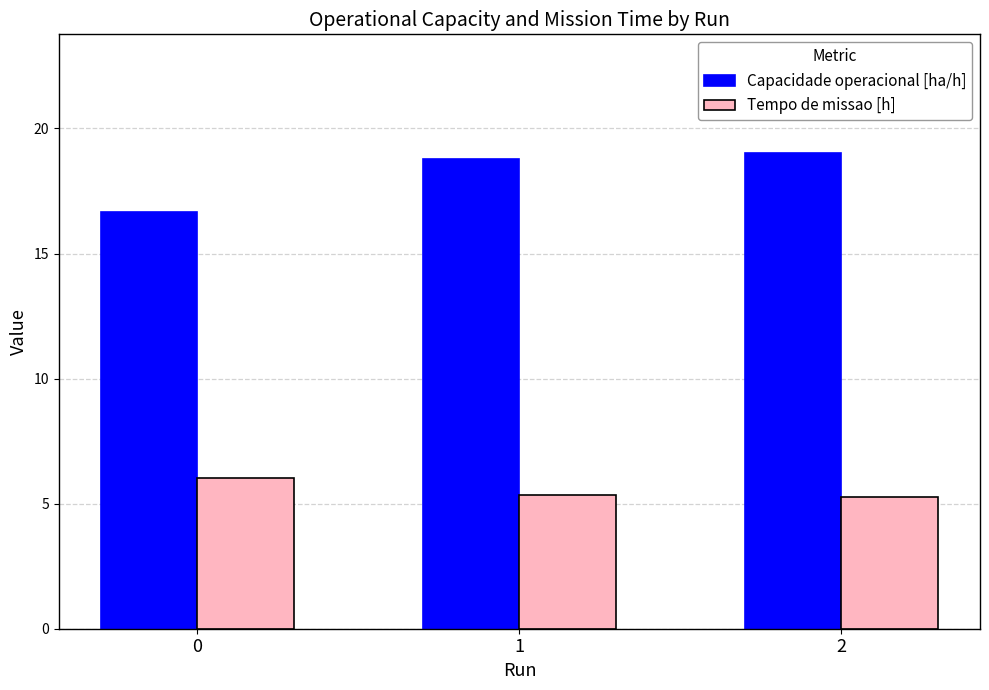

What is the smallest value displayed?

5.3